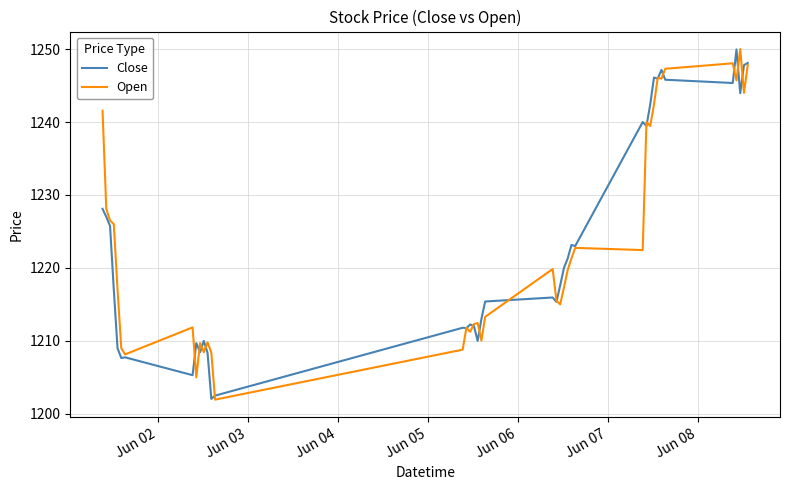

Which series has the largest range (max minus min)?

Open